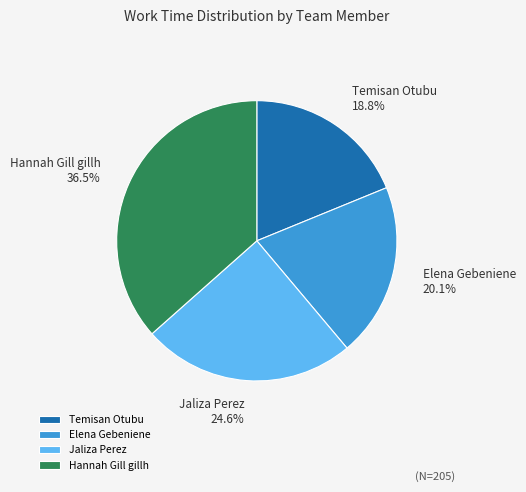

How many segments does this pie chart have?

4